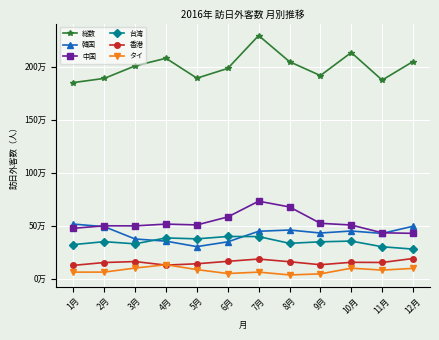

What is the greatest value displayed?

2296451